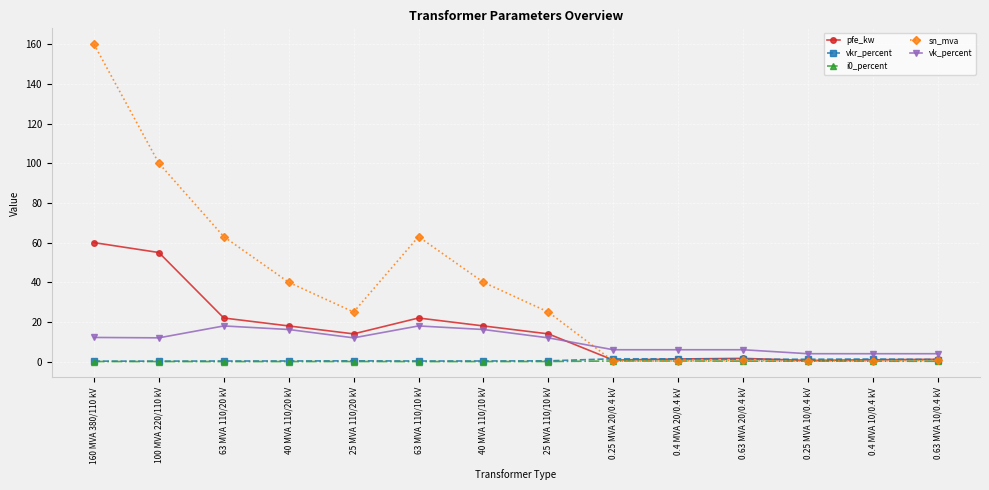

What is the lowest value of the pfe_kw series?

0.6